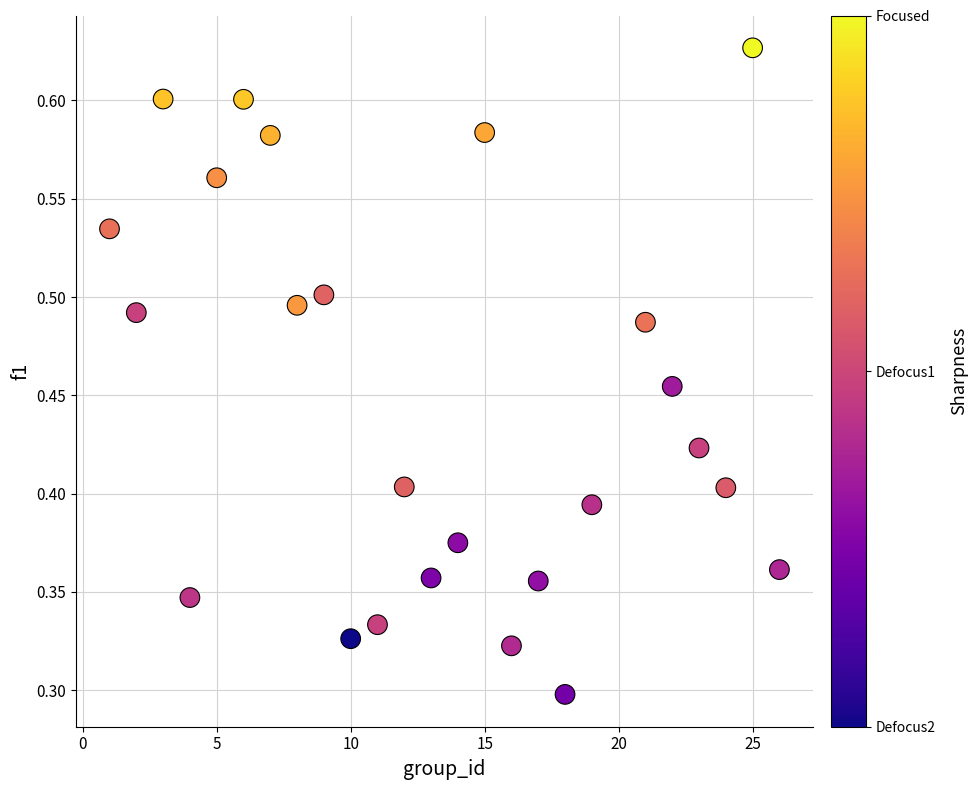

What is the range of X values (max minus min)?

25.0